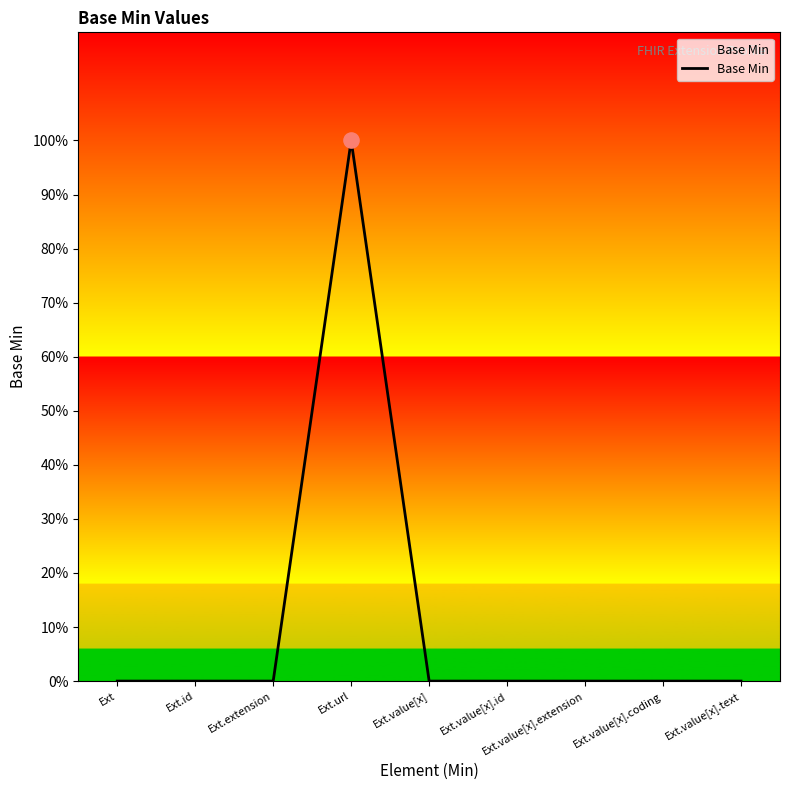

Which has a higher value, Ext.value[x] or Ext.extension?

Ext.value[x]